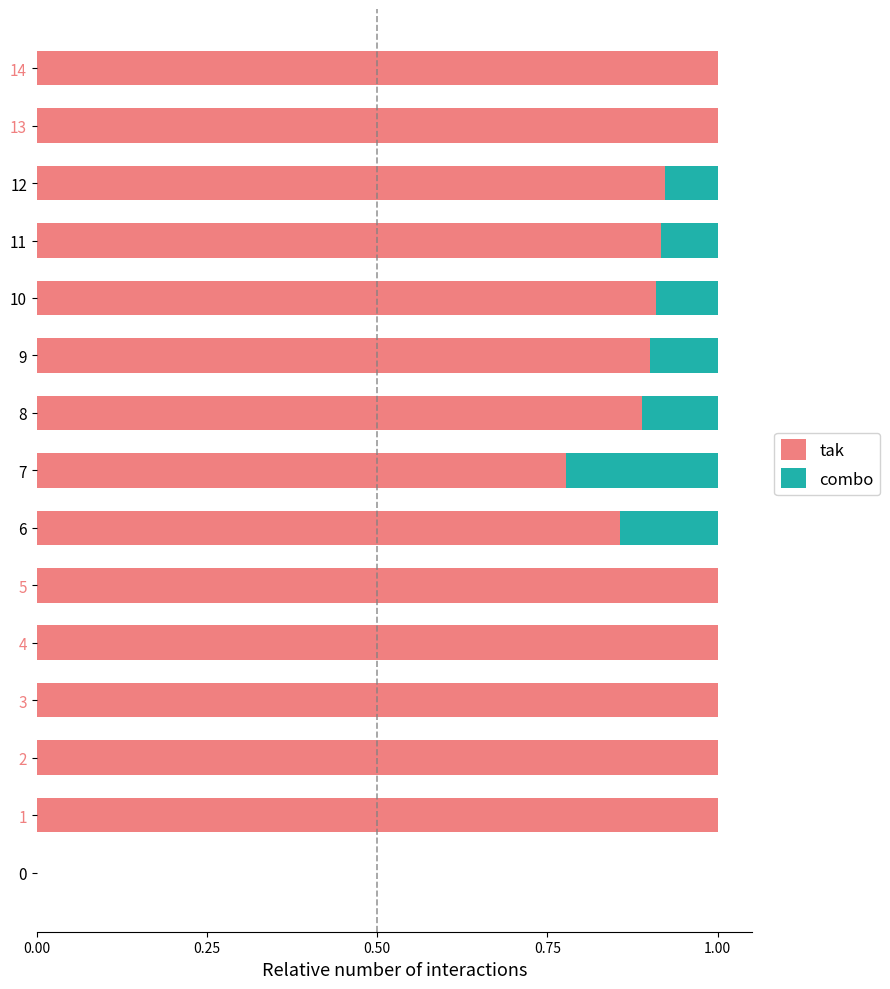

What is the sum of the tak values at 8 and 3?

1.9